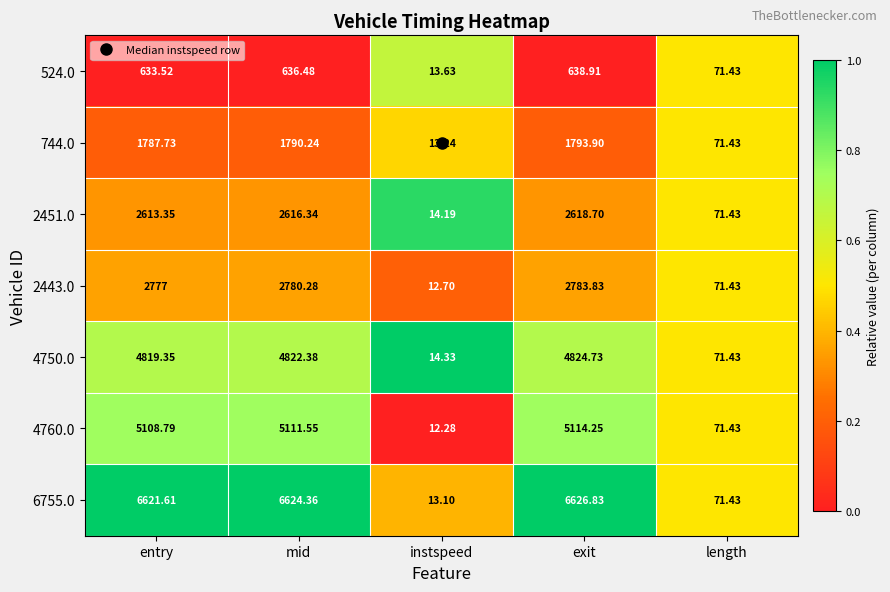

Which label corresponds to the largest value in the chart?

exit